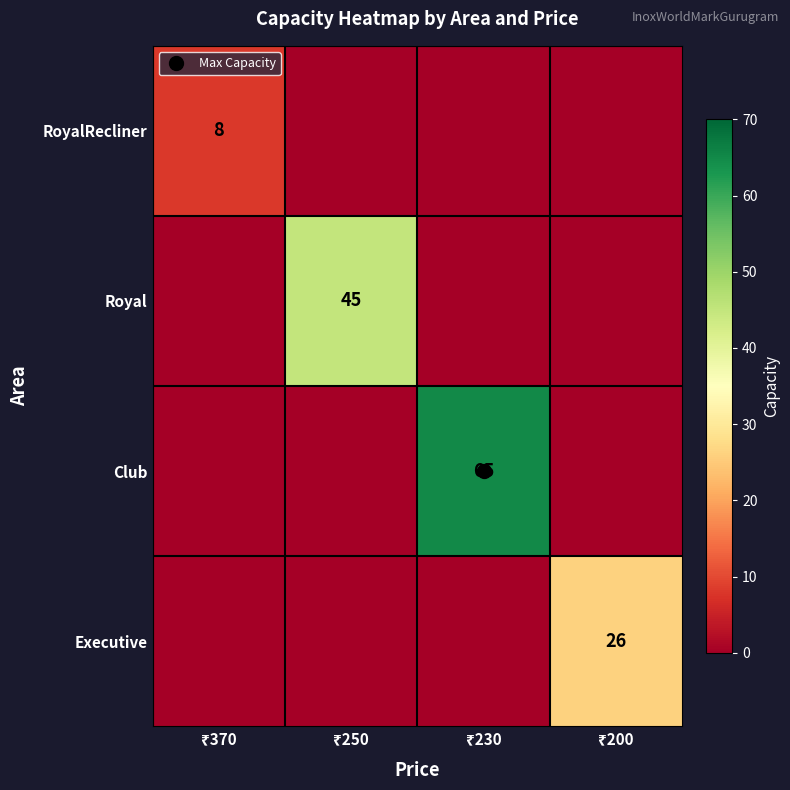

The value of RoyalRecliner at ₹200 is 0. True or false?

True